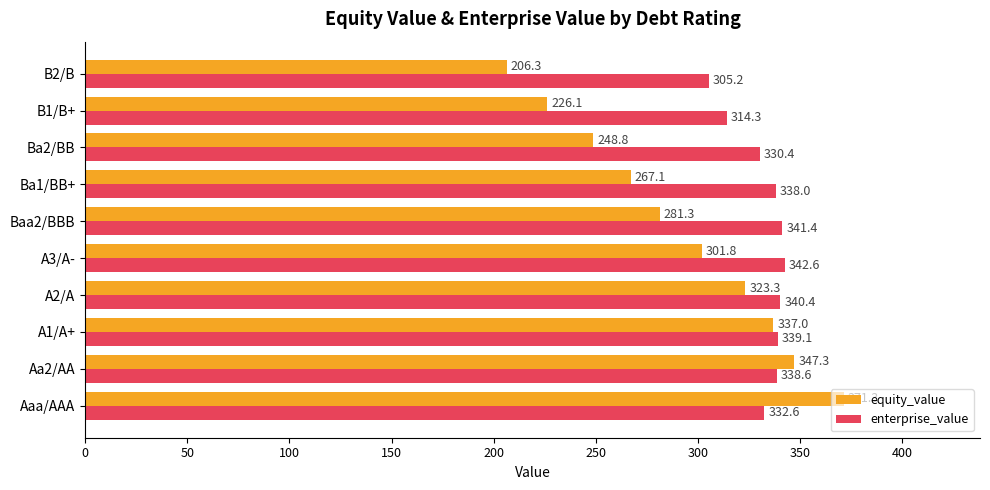

What is the difference between the highest and lowest values at A1/A+?

2.1